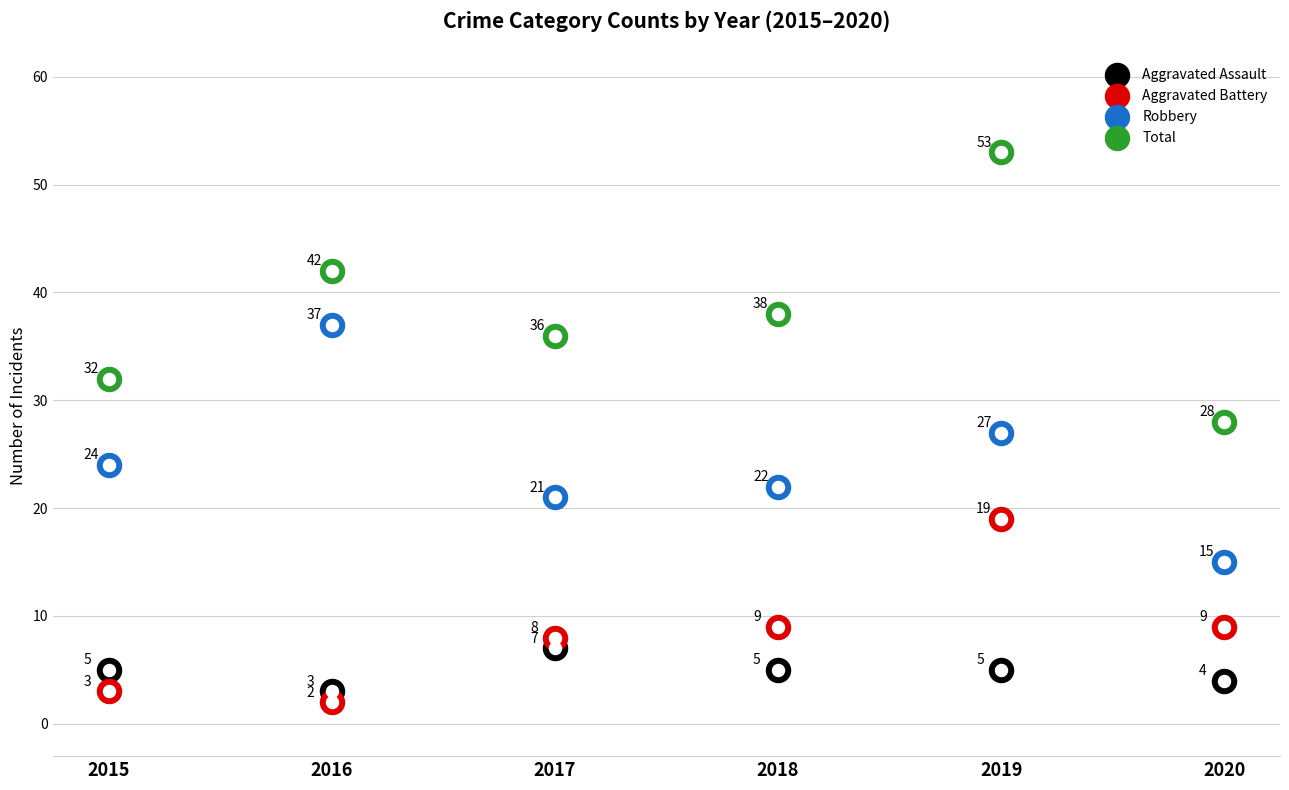

Which series has the largest total across all categories?

Total